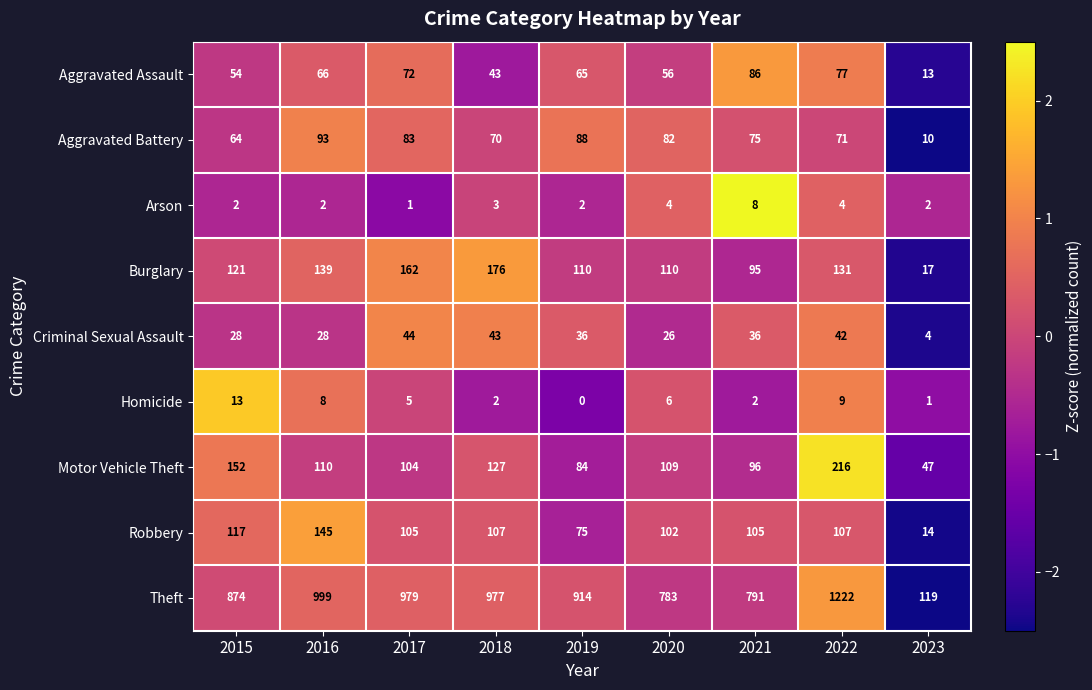

At which label does Theft reach its minimum?

2023